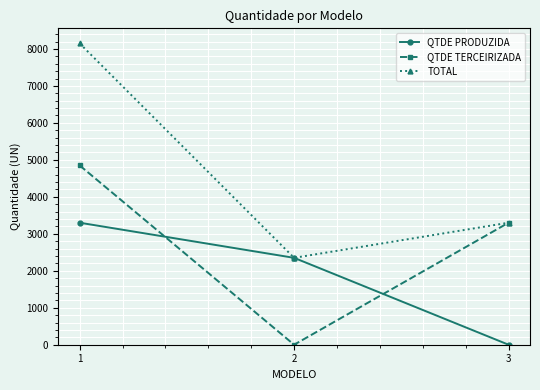

How many data points does each series have?

3